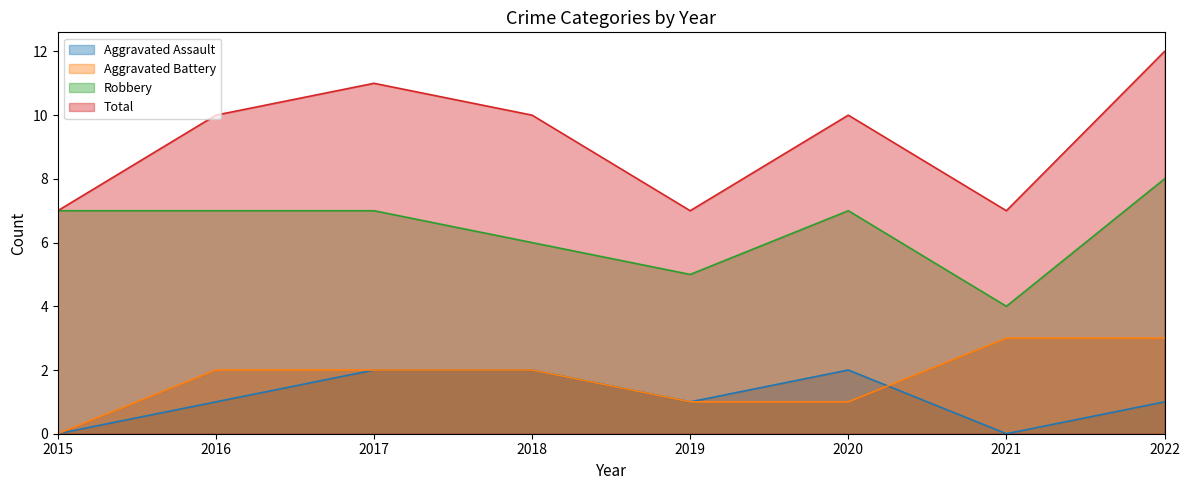

Does the chart have visible grid lines?

No